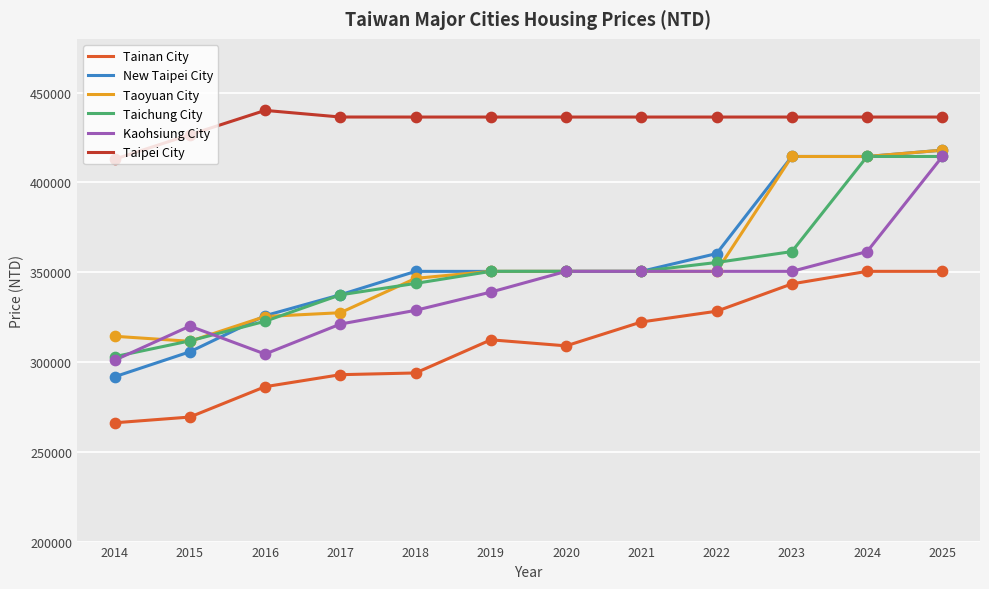

At how many categories does at least one series exceed 428913?

10